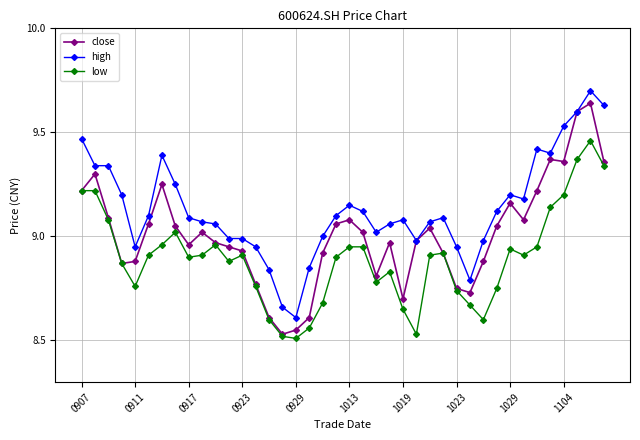

What is the sum of all close values?

360.3